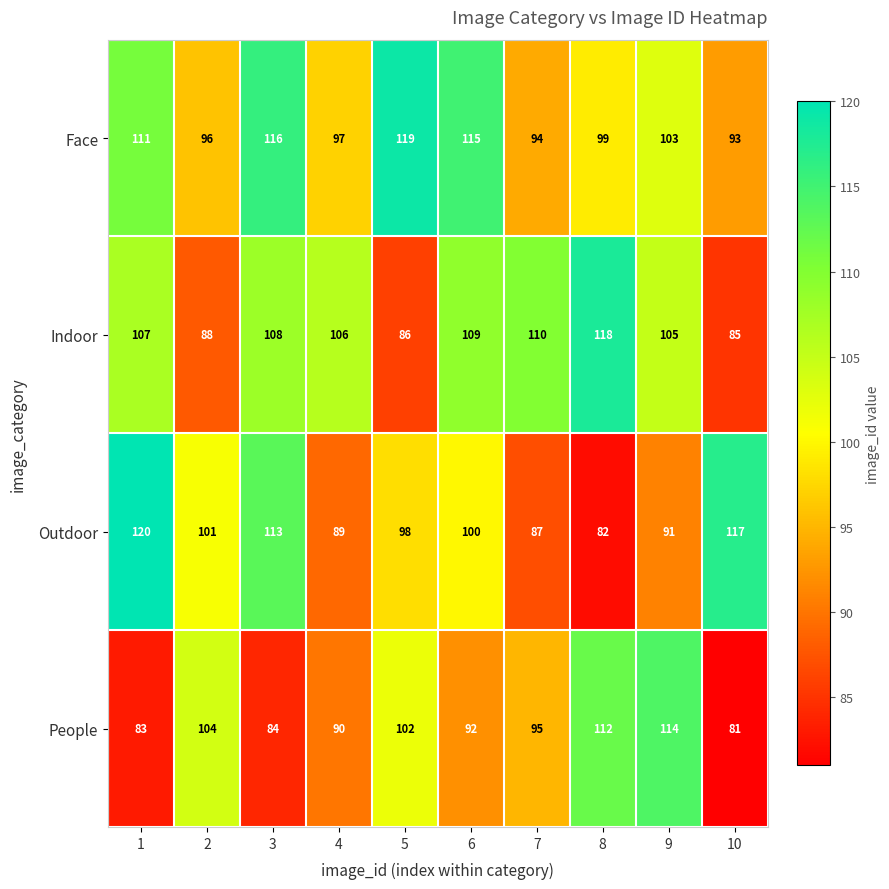

What is the minimum value shown in the chart?

81